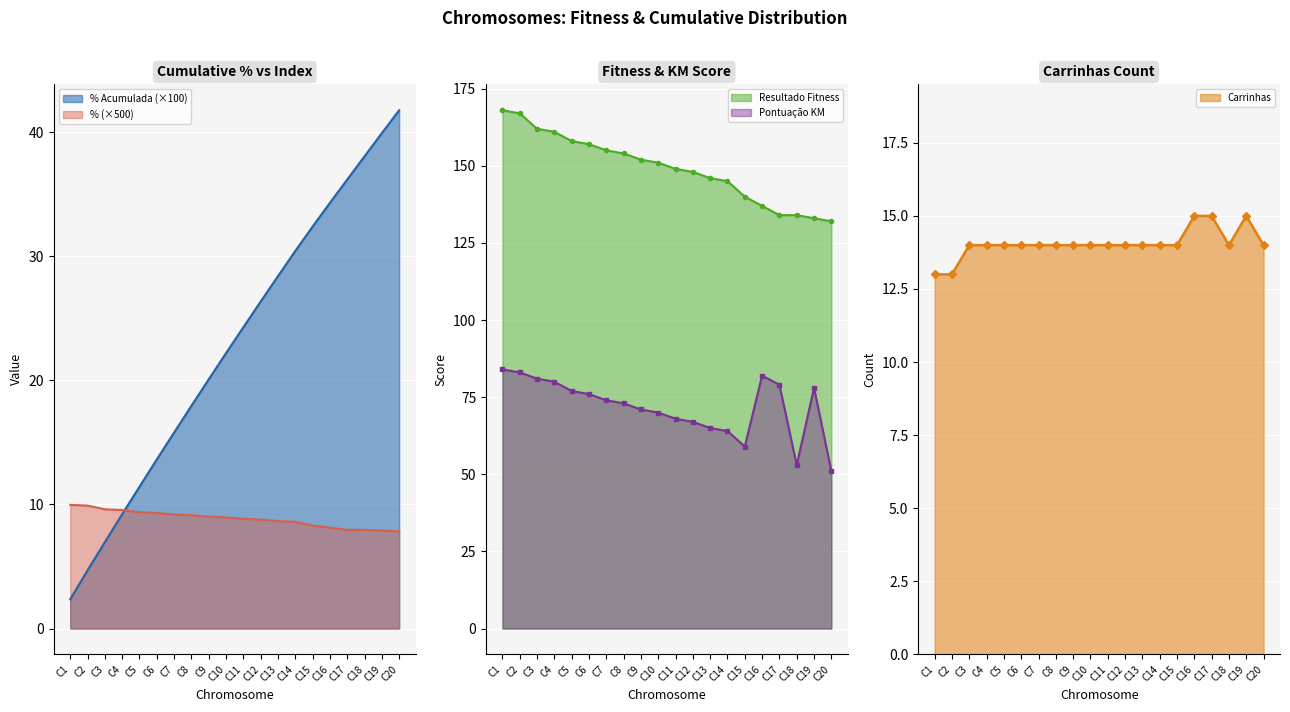

Rank the series by their maximum value, from lowest to highest.

%, Carrinhas, % Acumulada, Pontuação KM, Resultado Fitness